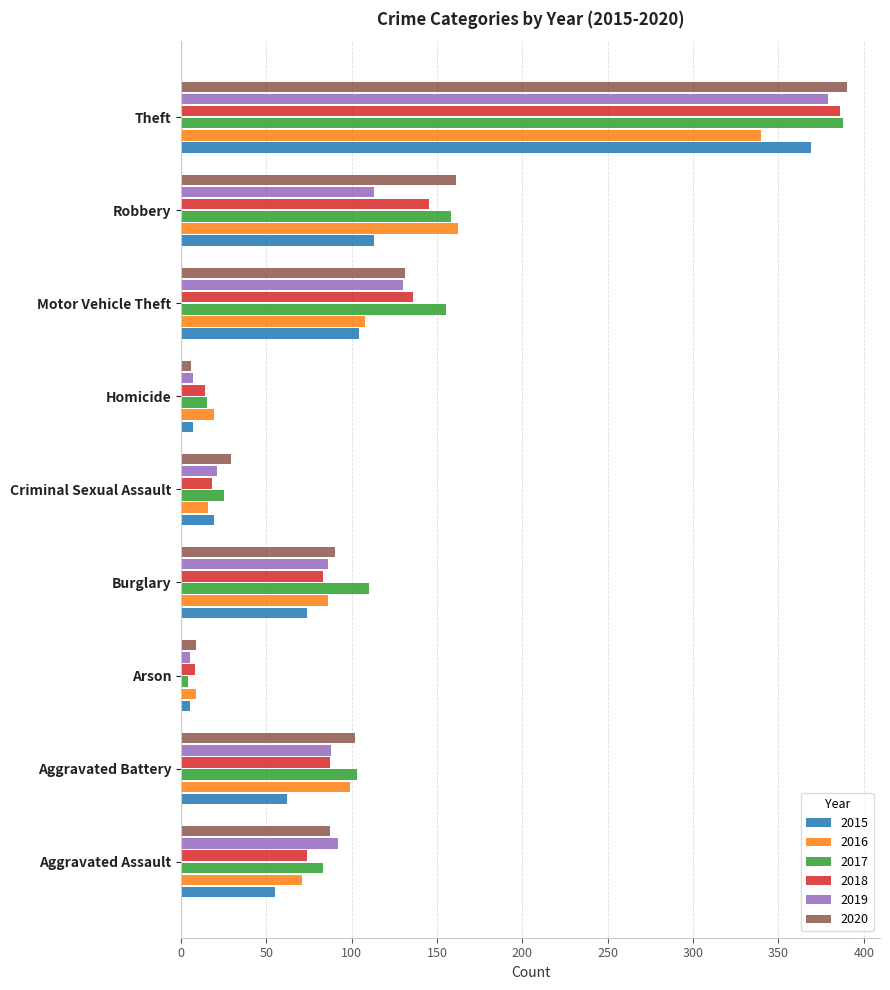

What is the difference between the 2016 values at Motor Vehicle Theft and Theft?

232